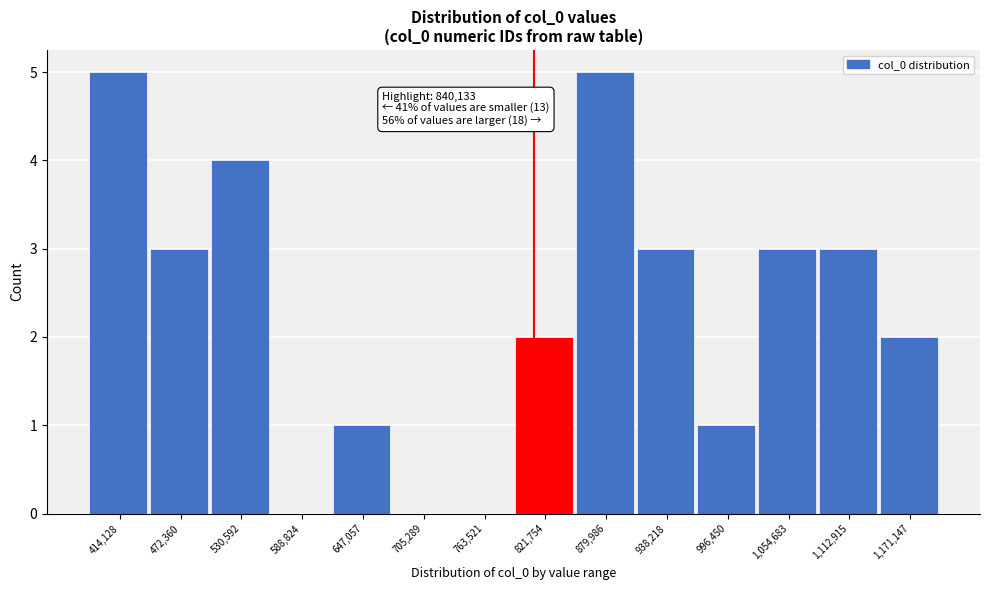

Reading right to left, extract all data points from this chart.

1,171,147=2	1,112,915=3	1,054,683=3	996,450=1	938,218=3	879,986=5	821,754=2	763,521=0	705,289=0	647,057=1	588,824=0	530,592=4	472,360=3	414,128=5